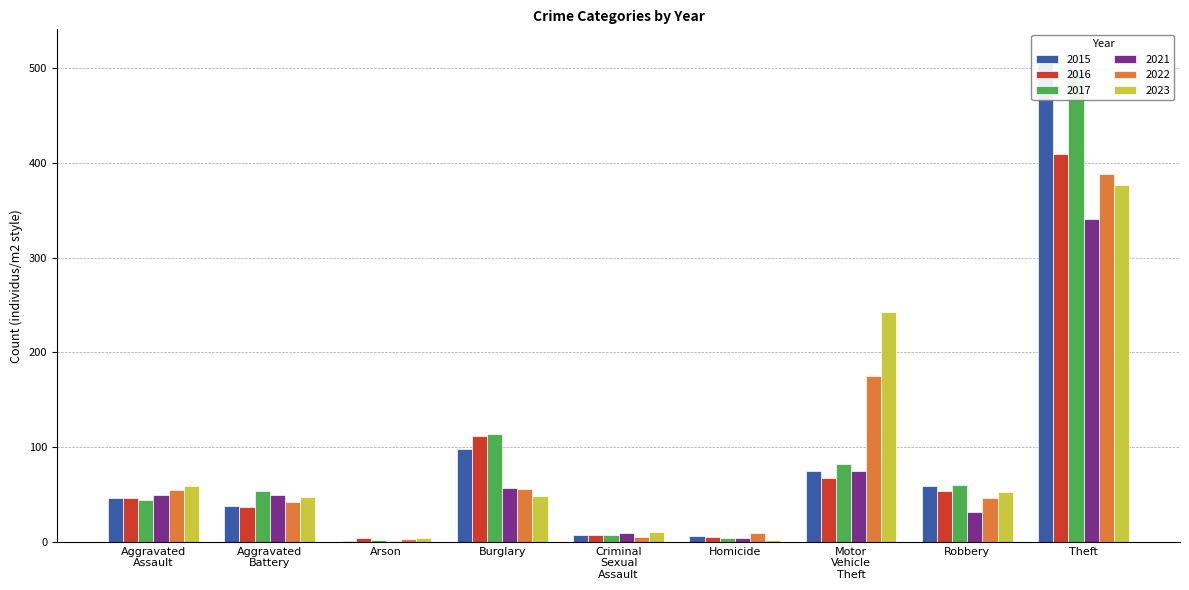

At which category is the sum across all series the highest?

Theft